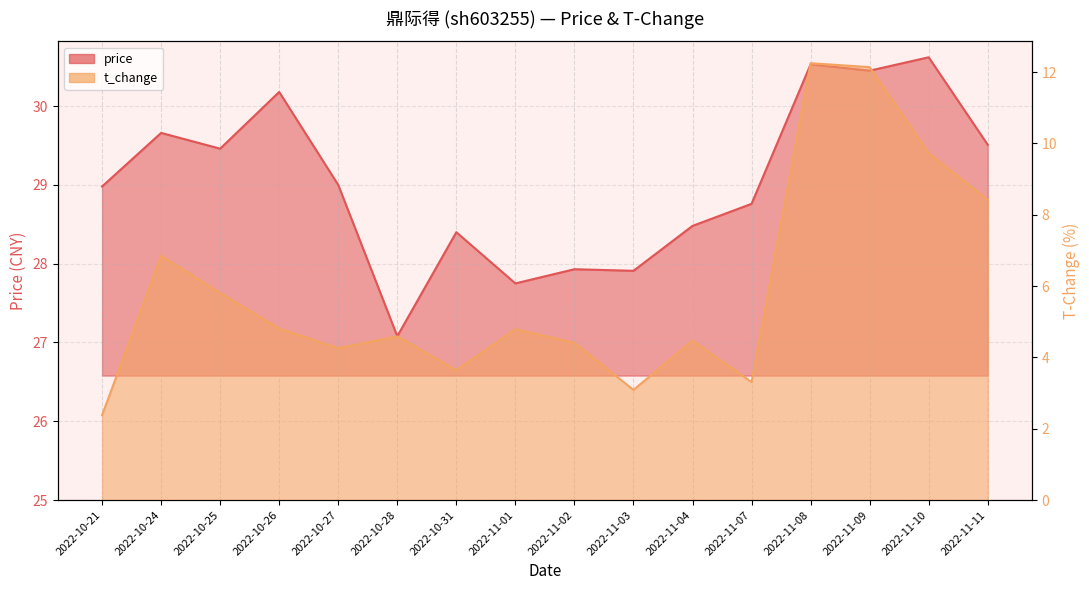

Is the value of t_change at 2022-11-11 greater than the value of price at 2022-10-25?

No